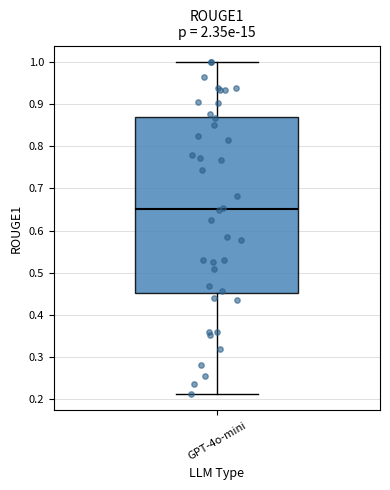

Transcribe this box plot: give where the median line is, the range the box spans, and where the two whiskers end, as read against the y-axis. The values are not printed on the chart, so give them approximately, as read against the axis.

median 0.65, box 0.45 to 0.87, whiskers 0.21 to 1.00